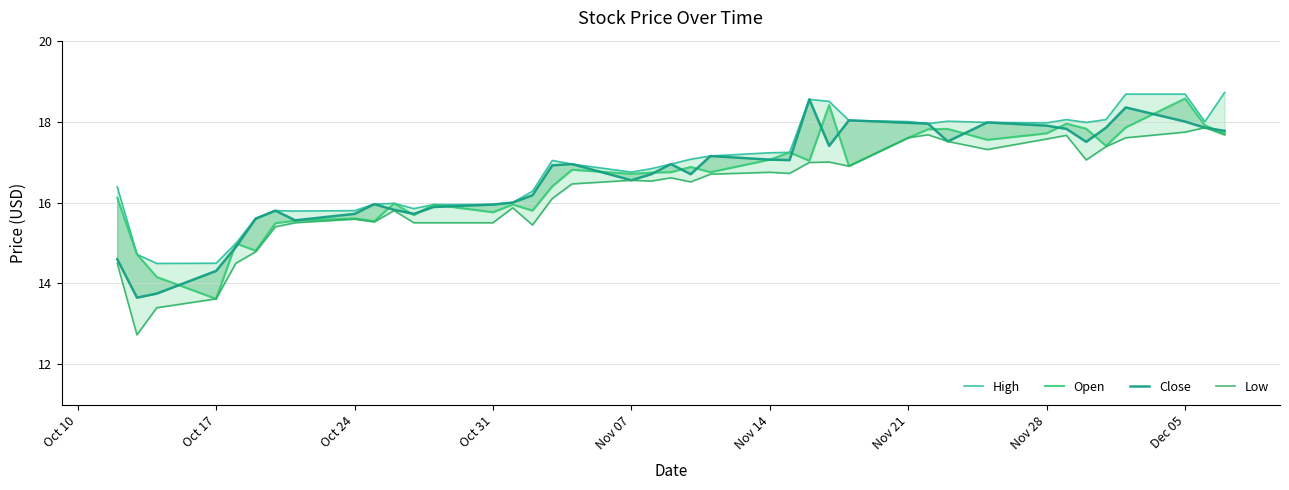

What is the difference between the maximum and minimum values in the Close series?

4.9